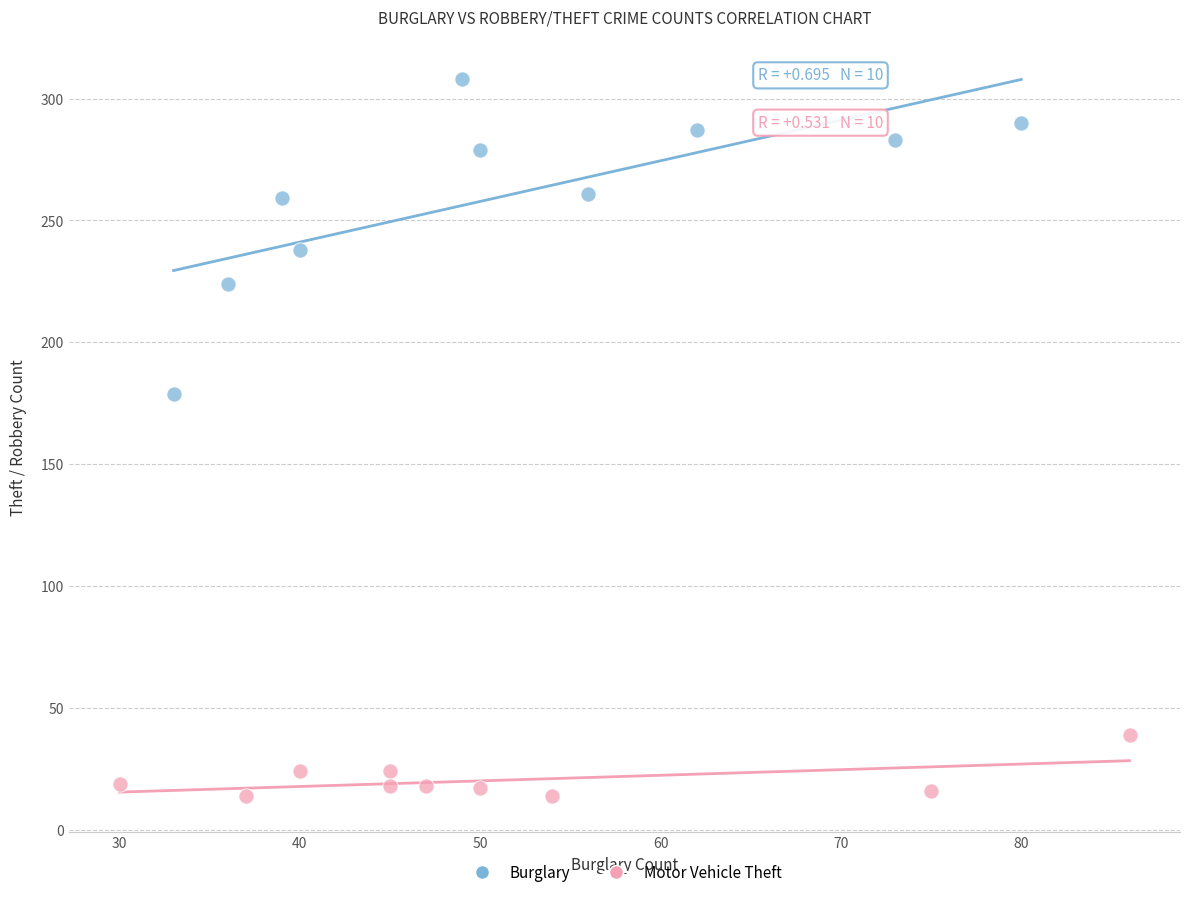

Which series contains the lowest Y value?

Motor Vehicle Theft